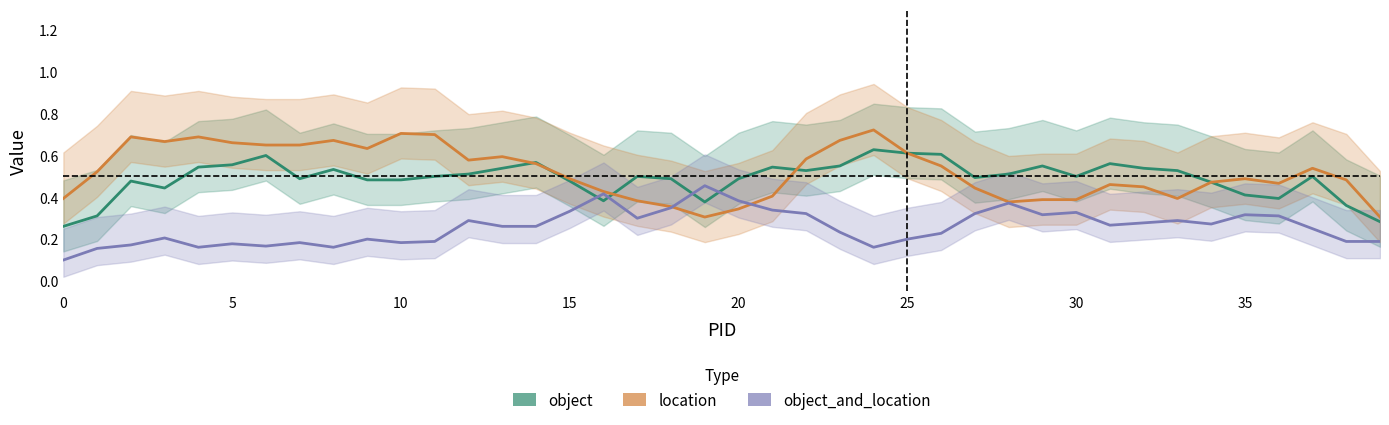

List the series in order of their peak value, lowest first.

object_and_location, object, location